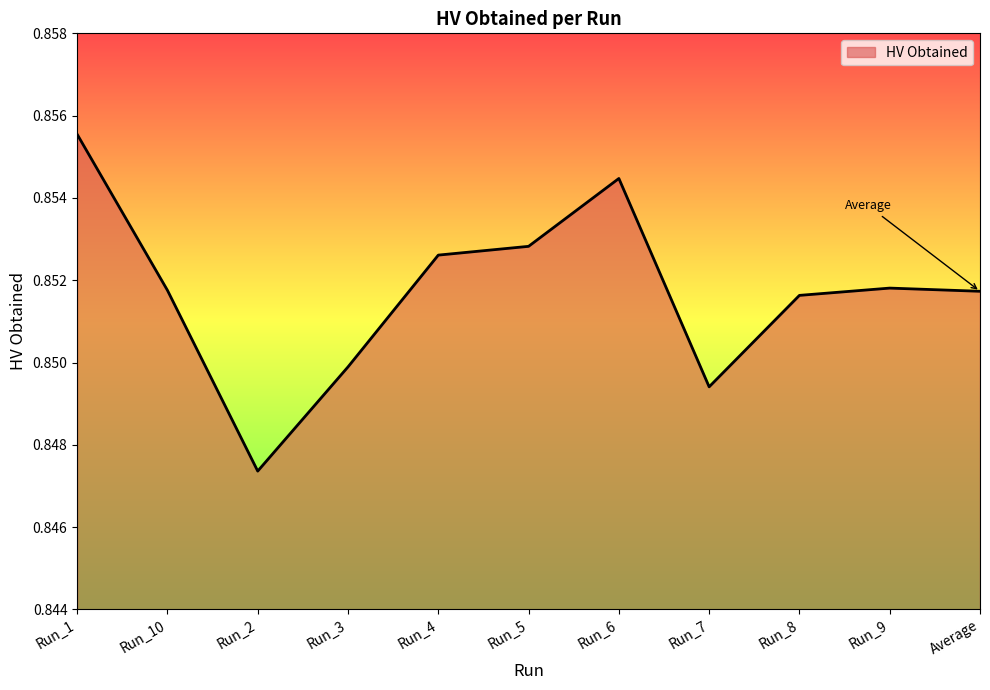

At which category does the data reach its first local valley?

Run_2